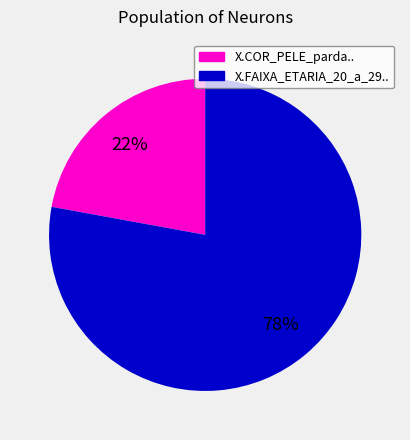

To the nearest percent, what is the difference between the largest and smallest slice percentages?

56%